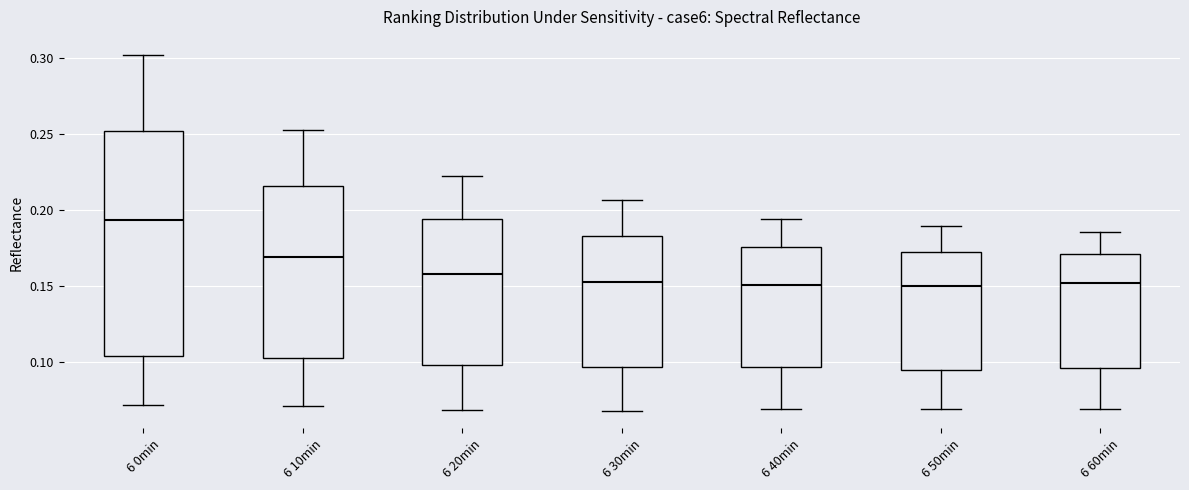

Which box has the highest median line?

6 0min